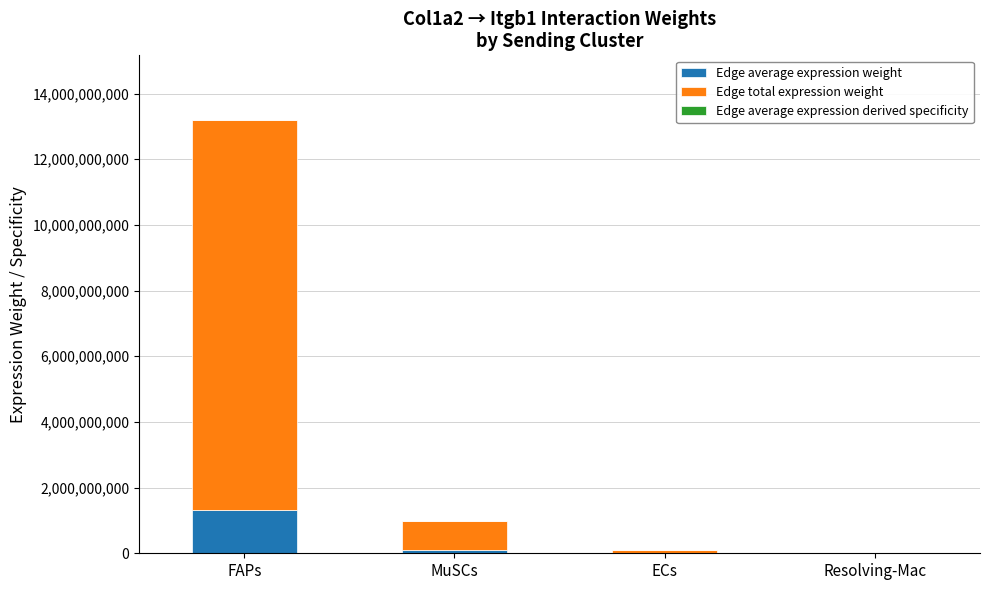

At which category is the sum across all series the highest?

FAPs